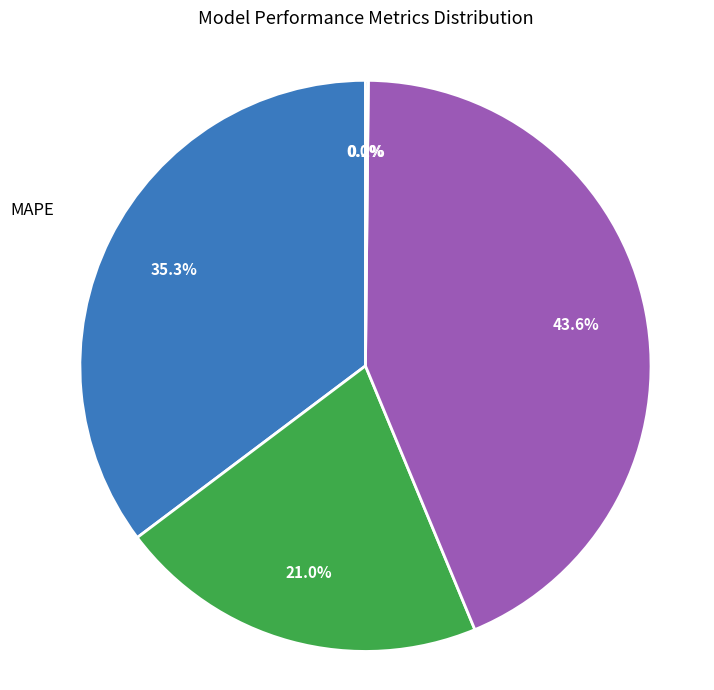

Does any single category account for the majority?

No